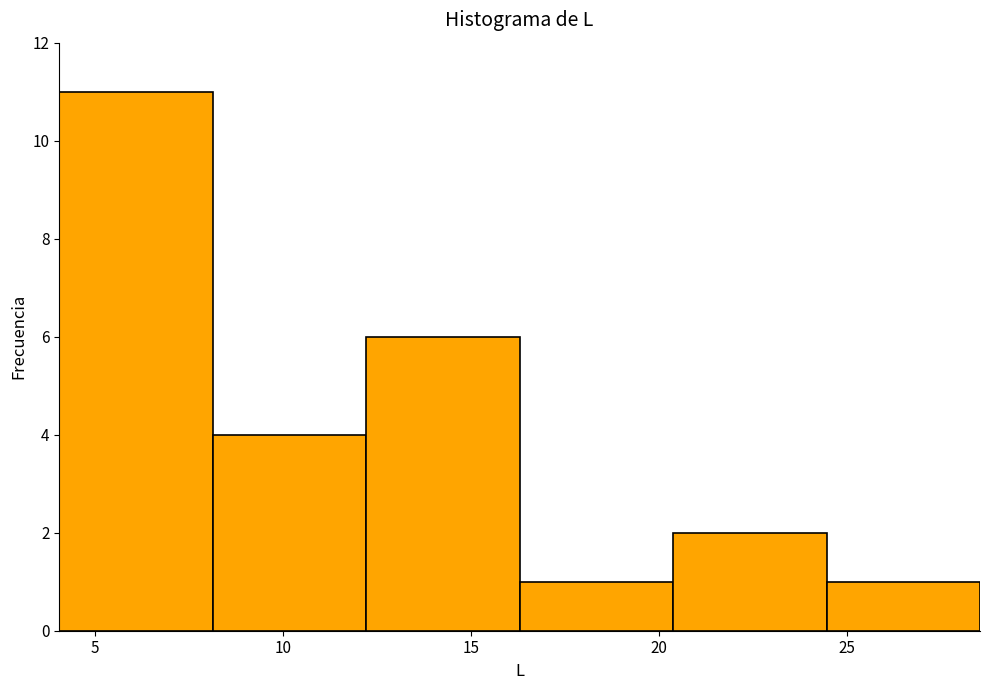

Reading left to right, transcribe this chart: for each bar, give the range it covers on the x-axis and its height. Neither the bar edges nor the heights are printed on the chart, so give them approximately, as read against the axes.

4.0 to 8.0: 11
8.0 to 12.0: 4
12.0 to 16.5: 6
16.5 to 20.5: 1
20.5 to 24.5: 2
24.5 to 28.5: 1